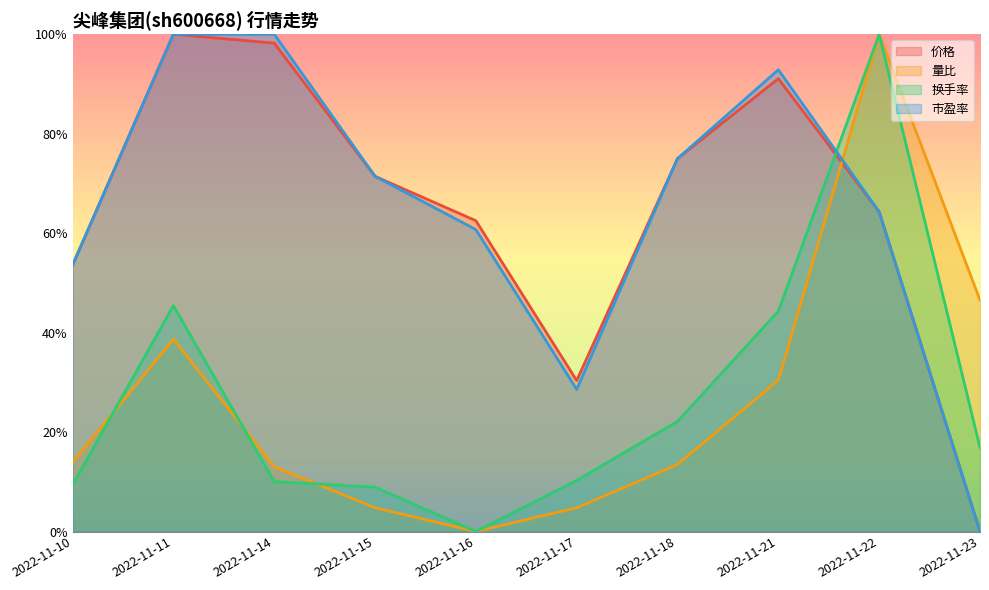

Which series has the largest range (max minus min)?

价格